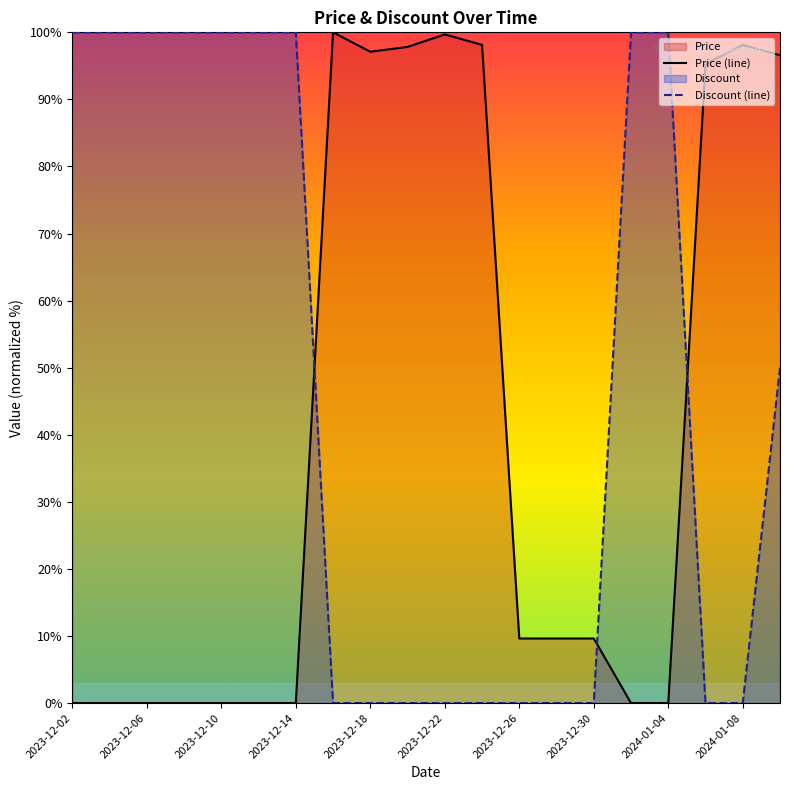

Is the value of Price at 2023-12-22 greater than the value of Discount at 2023-12-22?

Yes